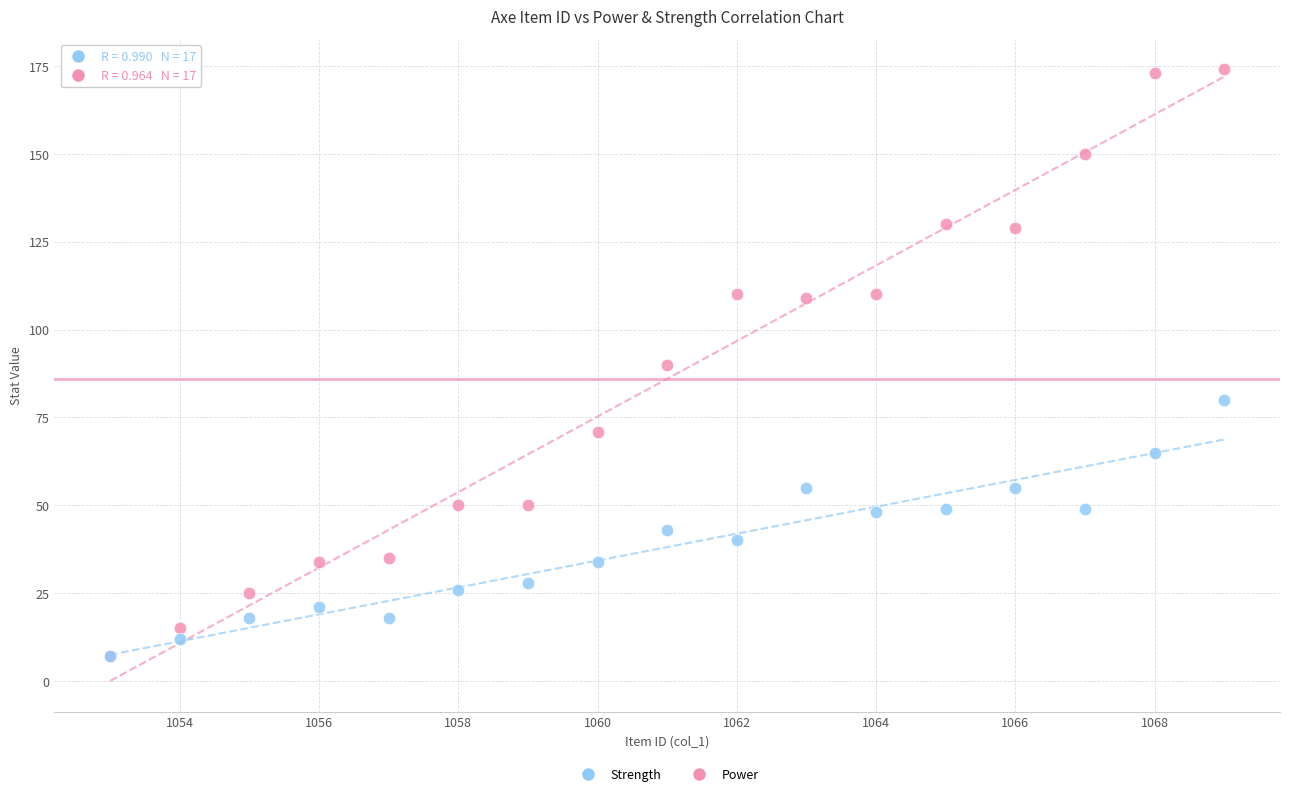

Which series reaches the maximum Y coordinate?

Power